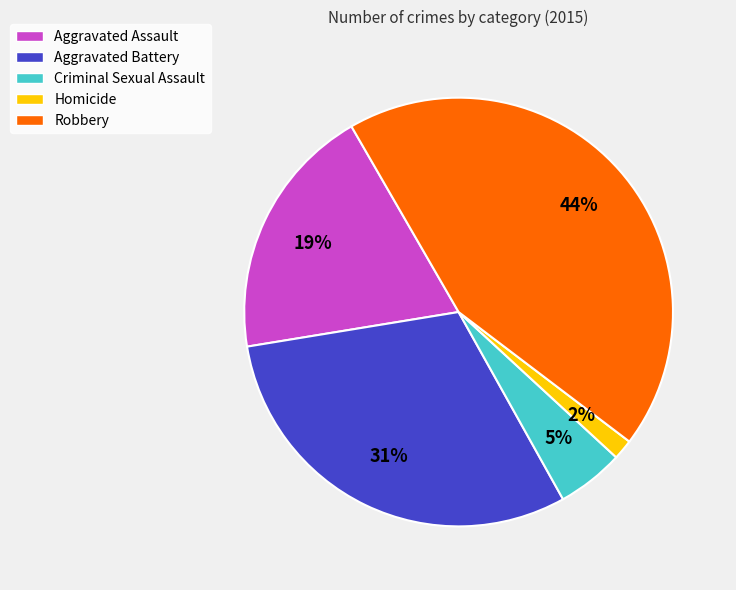

What percentage is the Robbery slice, to the nearest percent?

44%